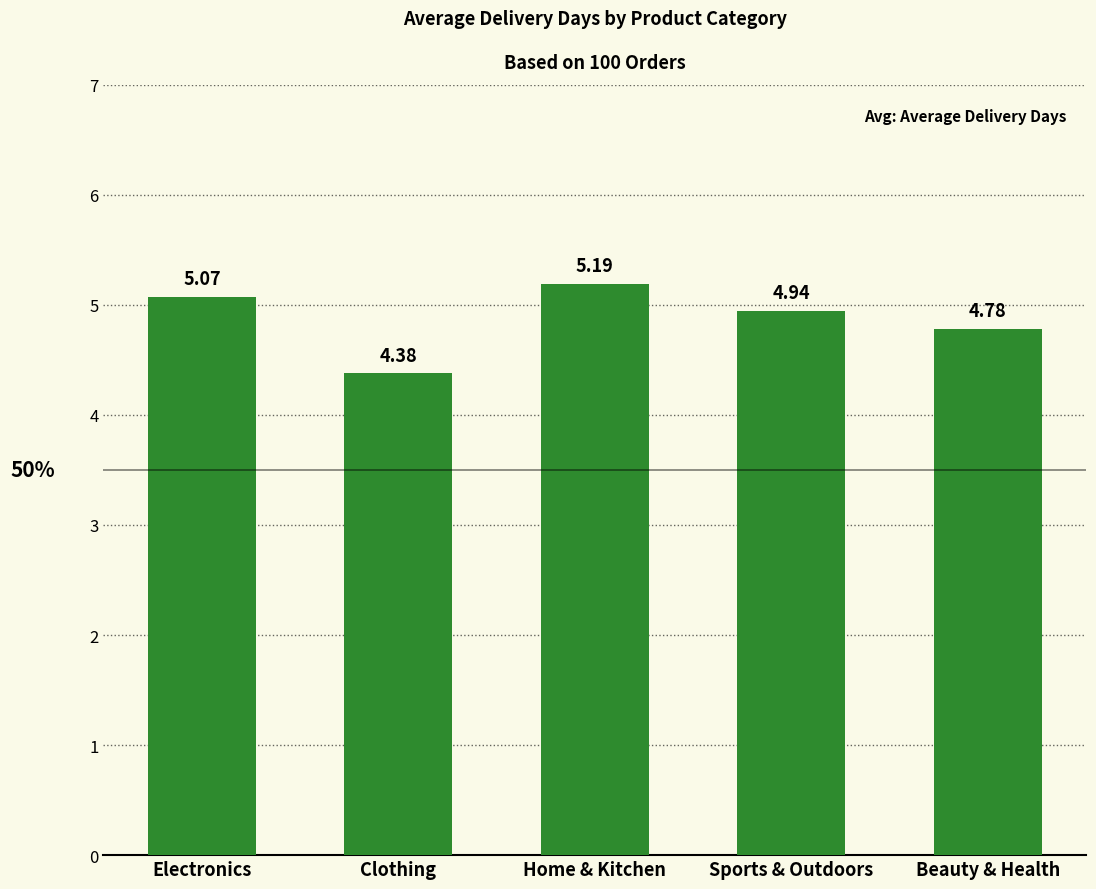

Which has a higher value, Clothing or Sports & Outdoors?

Sports & Outdoors